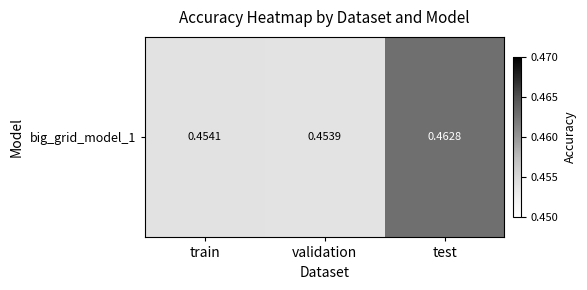

List the labels in order of value, smallest first.

validation, train, test